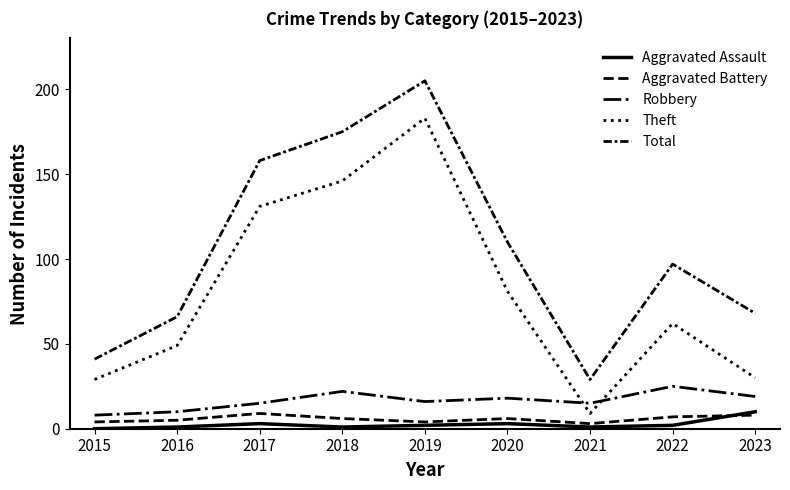

Is this an area chart (filled region under the line)?

No